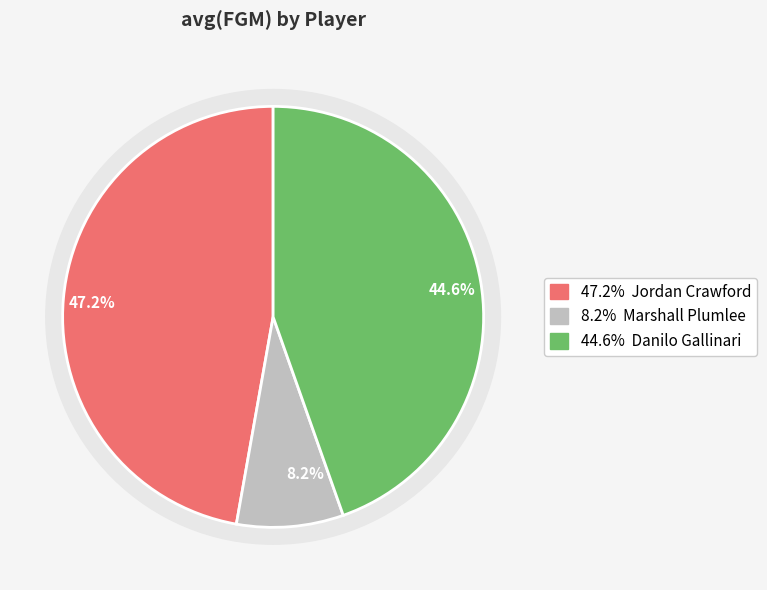

Rank the categories by value from highest to lowest.

Jordan Crawford, Danilo Gallinari, Marshall Plumlee